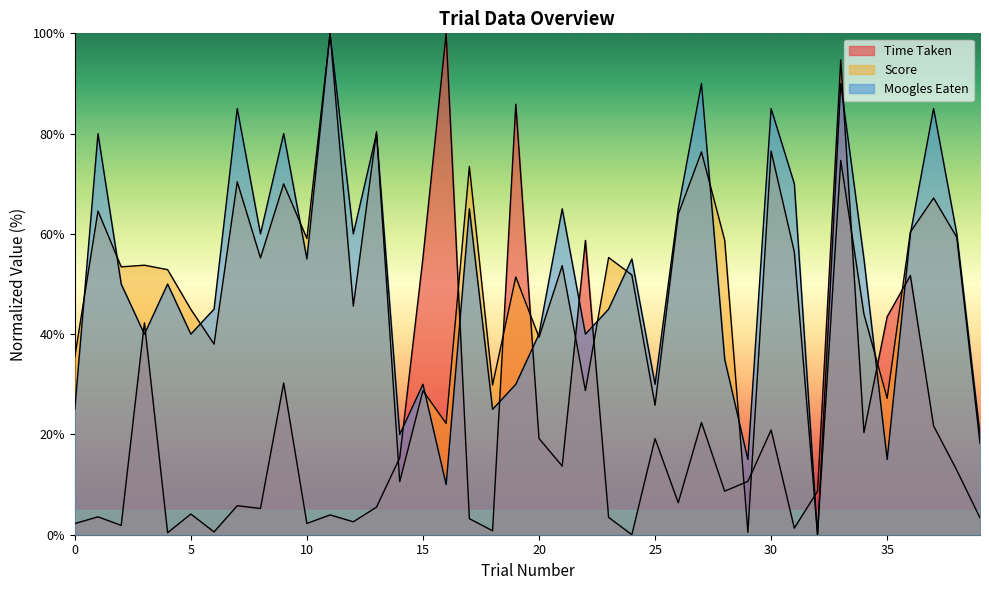

Reading right to left, extract all data points from this chart.

Time Taken: 3.4	12.9	21.7	51.7	43.5	20.4	94.7	8.7	1.3	20.9	10.6	8.7	22.4	6.4	19.2	0.0	3.5	58.7	13.7	19.2	85.9	0.8	3.2	100.0	55.2	15.3	5.5	2.6	3.9	2.2	30.3	5.2	5.8	0.6	4.1	0.4	42.3	1.9	3.6	2.2
Score: 18.2	59.3	67.2	60.4	27.2	44.0	74.7	0.0	56.4	76.5	0.5	58.8	76.4	63.9	25.8	51.8	55.3	28.7	53.7	39.4	51.4	29.9	73.4	22.2	28.7	10.6	80.4	45.6	100.0	59.1	70.0	55.2	70.4	38.0	45.0	52.9	53.8	53.4	64.6	35.4
Moogles Eaten: 20.0	60.0	85.0	60.0	15.0	55.0	90.0	0.0	70.0	85.0	15.0	35.0	90.0	65.0	30.0	55.0	45.0	40.0	65.0	40.0	30.0	25.0	65.0	10.0	30.0	20.0	80.0	60.0	100.0	55.0	80.0	60.0	85.0	45.0	40.0	50.0	40.0	50.0	80.0	25.0